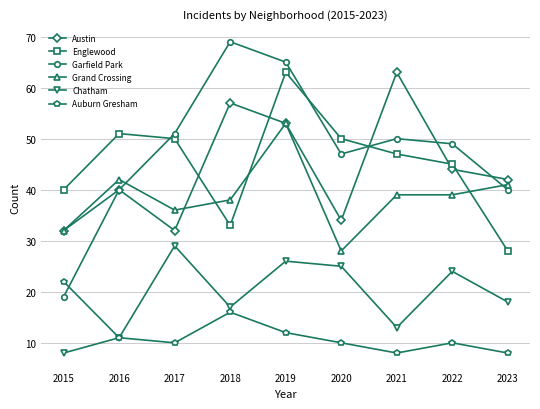

At which category is the sum across all series the highest?

2019